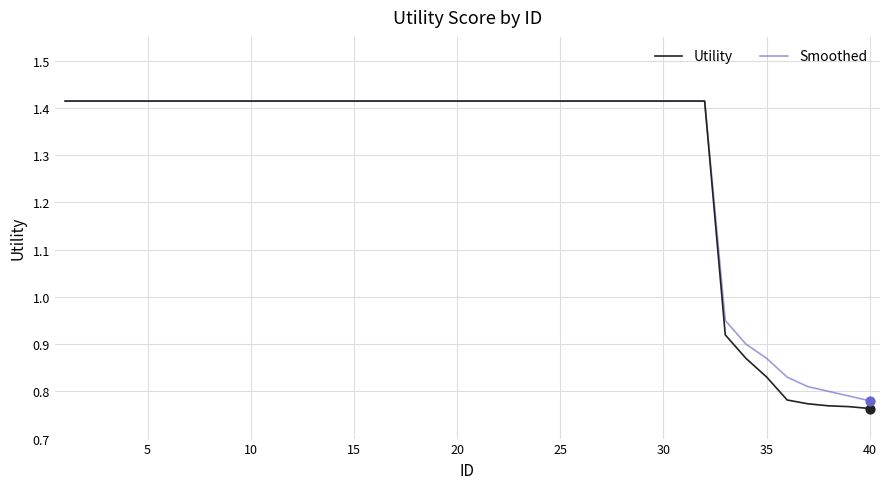

Which series has the largest range (max minus min)?

Utility